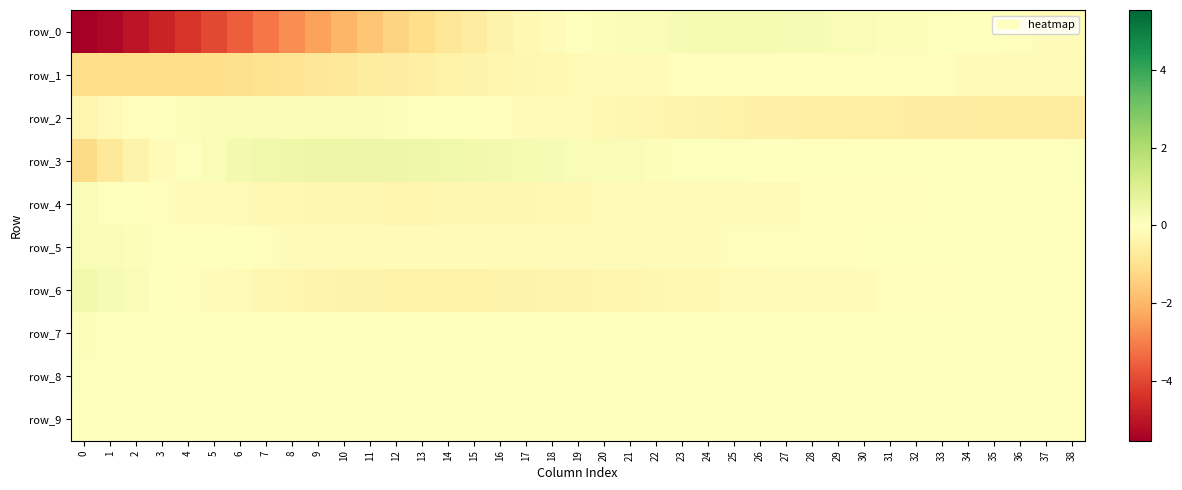

Rank the series at 6 from highest to lowest value.

row_3, row_2, row_7, row_9, row_8, row_5, row_4, row_6, row_1, row_0